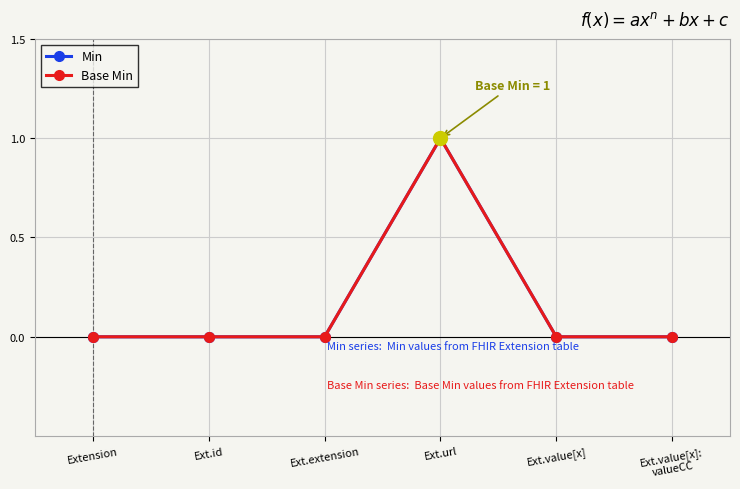

Is this an area chart (filled region under the line)?

No